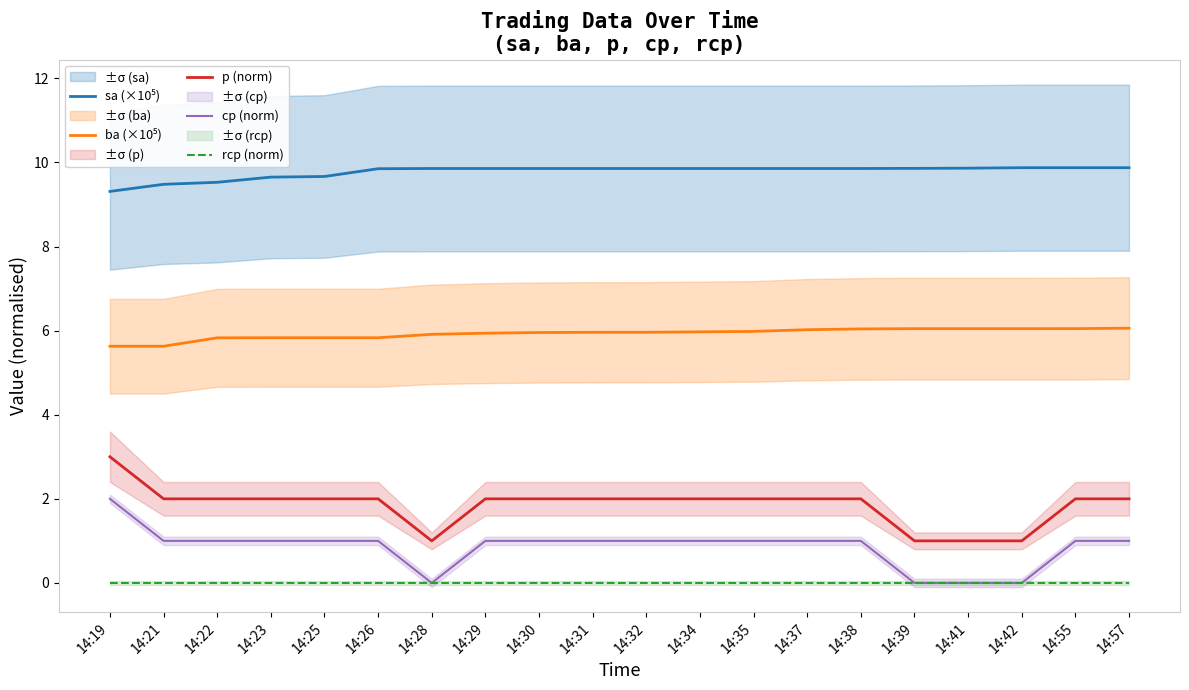

What is the total value across all series at 14:39?

16.9